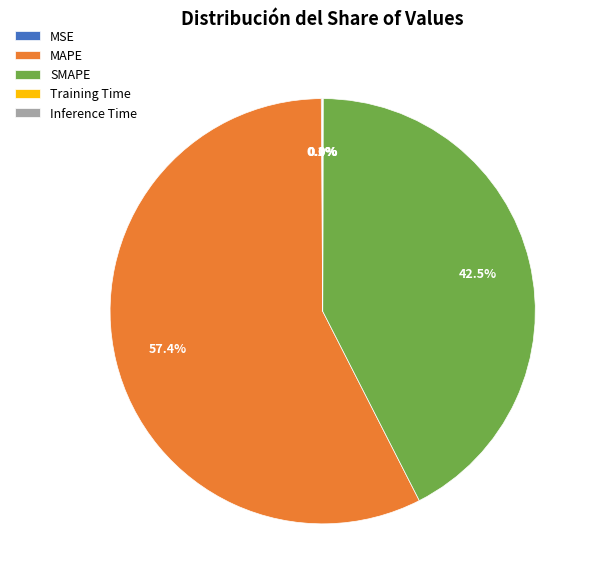

What percentage is the MAPE slice, to the nearest percent?

57%